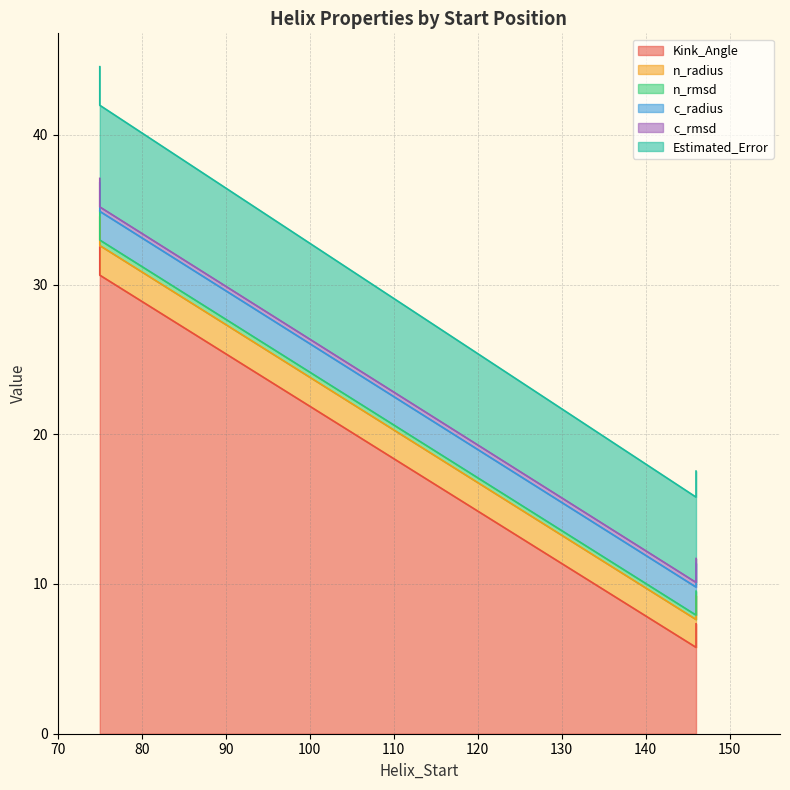

What is the difference between the maximum and minimum values in the c_radius series?

0.1